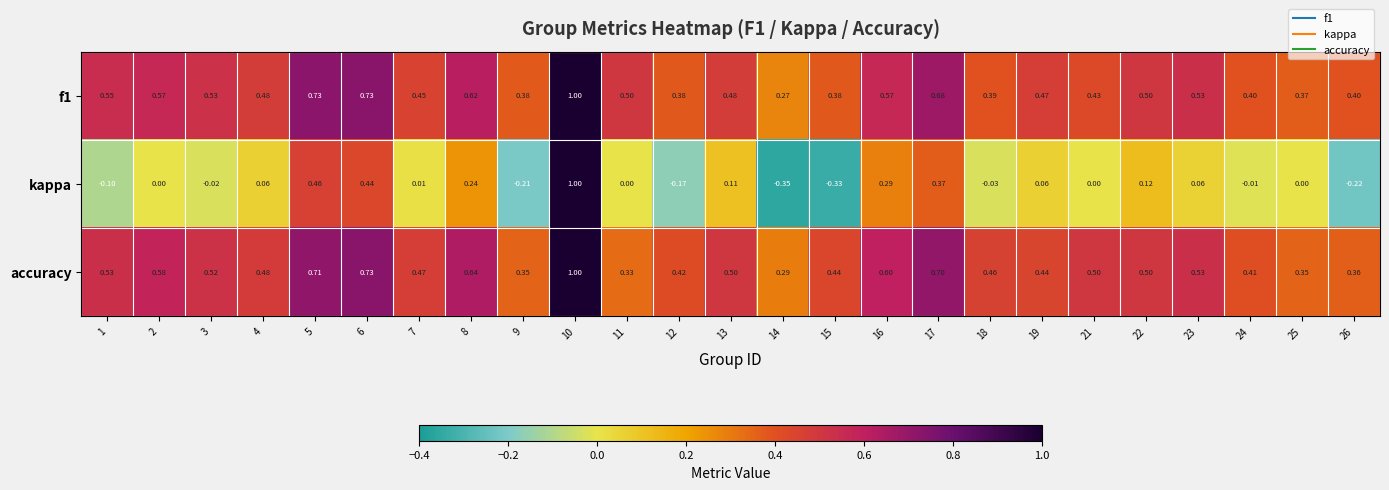

Is the value of accuracy at 6 greater than the value of kappa at 3?

Yes